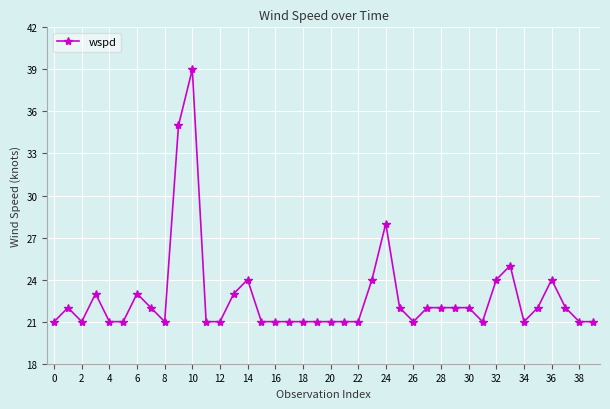

What is the maximum value shown in the chart?

39